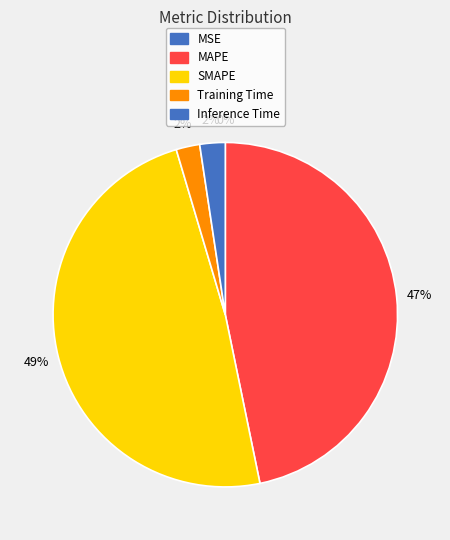

Does MAPE represent more than half of the total?

No